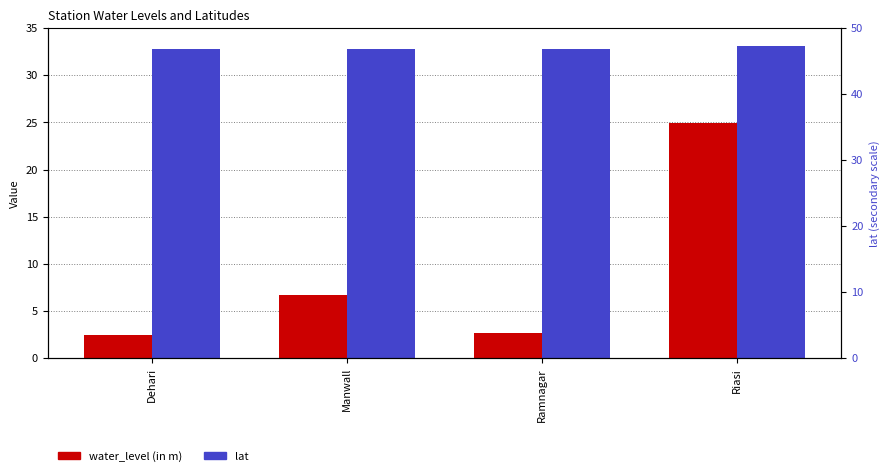

Rank the categories by lat value from lowest to highest.

Manwall, Dehari, Ramnagar, Riasi